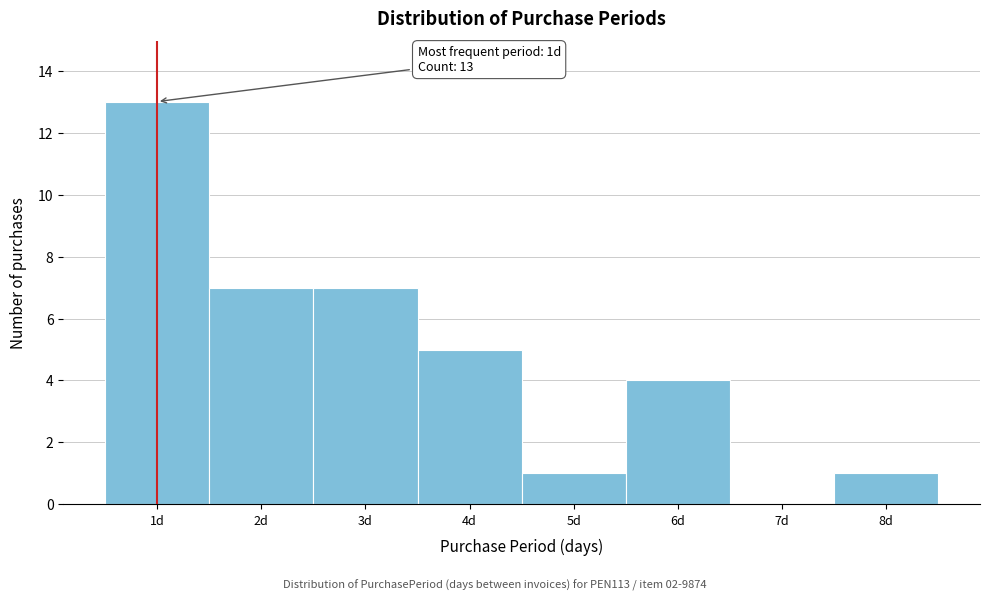

Over which range of the x-axis is the bar tallest?

0.5 to 1.5